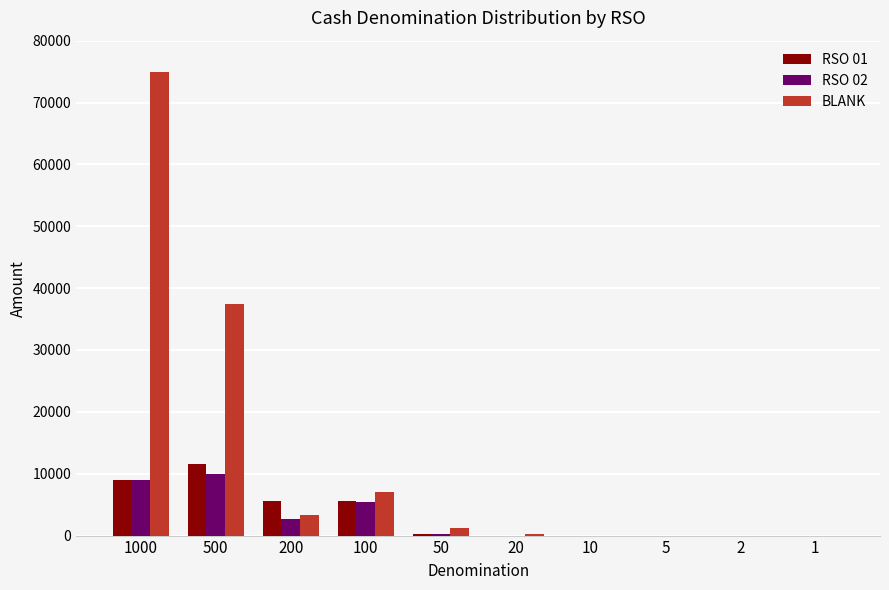

What are all the series names shown in the legend?

RSO 01, RSO 02, BLANK